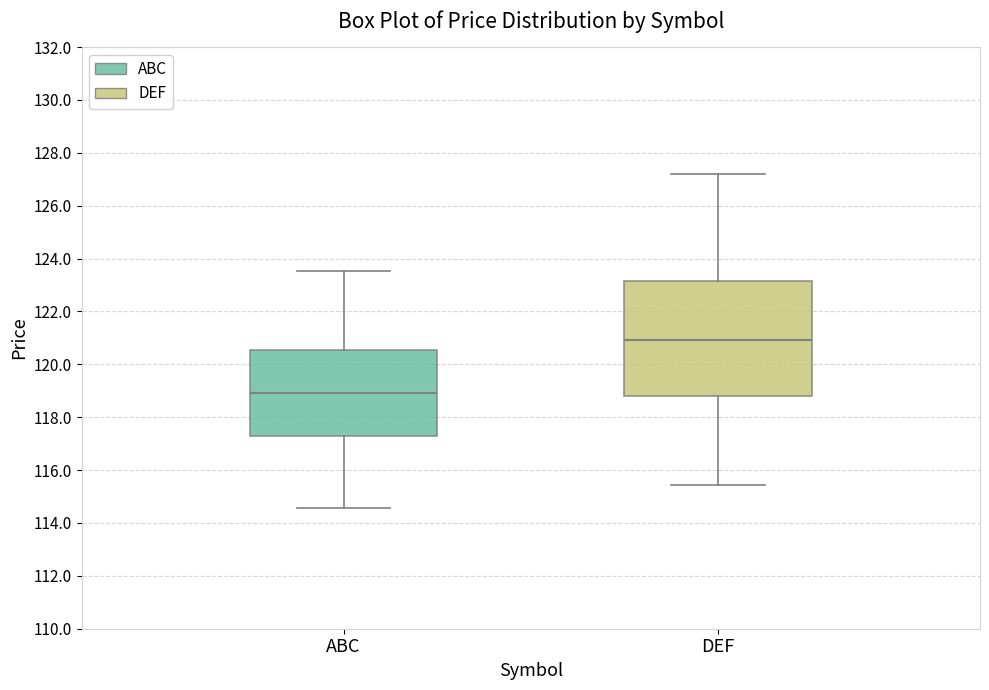

Which box is the tallest, from its lower edge to its upper edge?

DEF